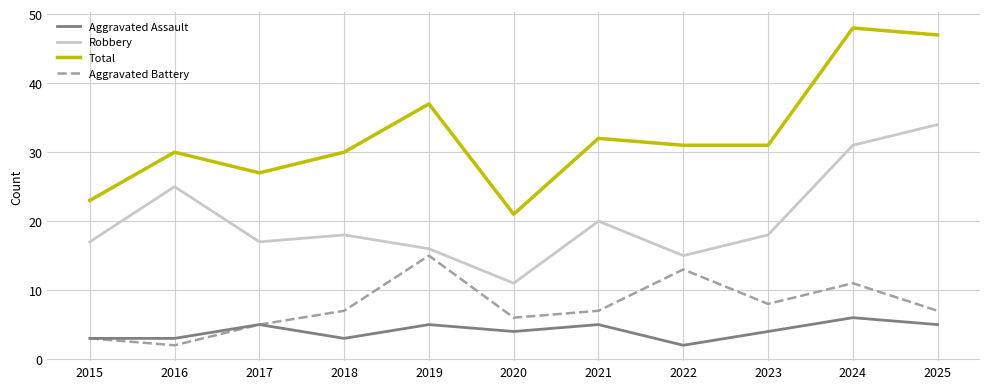

What is the difference between the maximum and minimum values in the Robbery series?

23